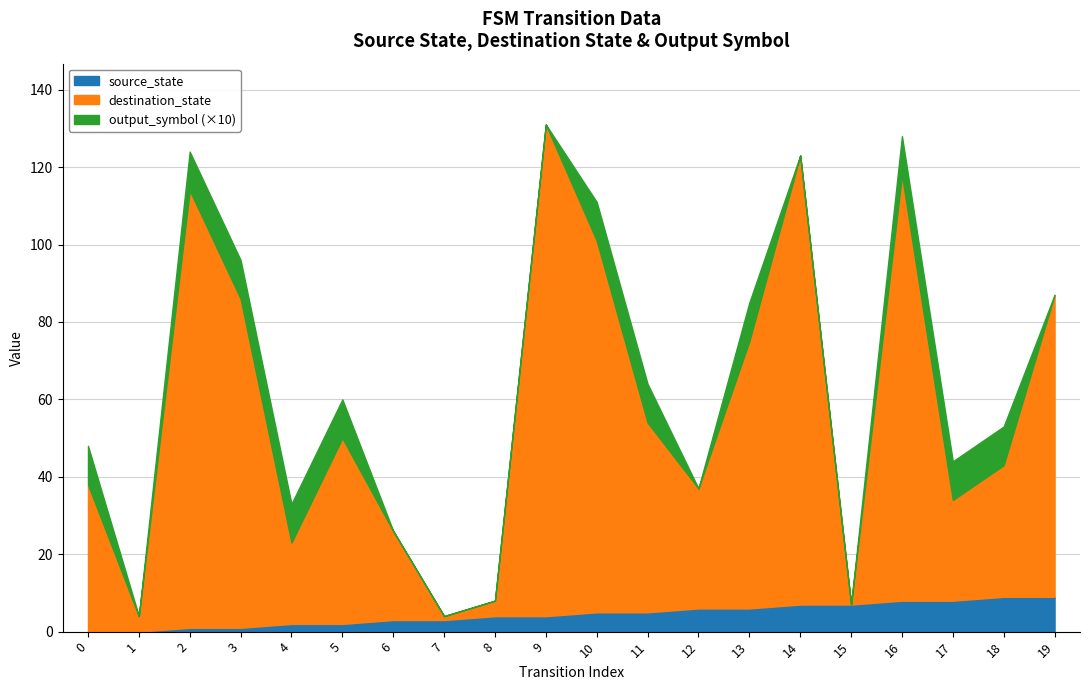

What is the total value across all series at 17?

44